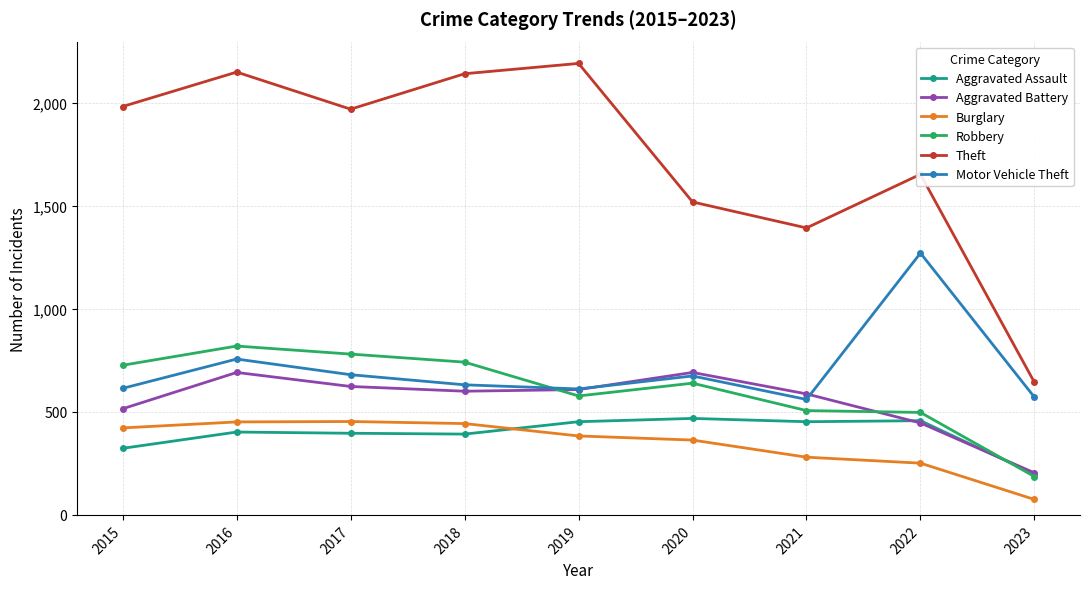

What is the highest value of the Burglary series?

453